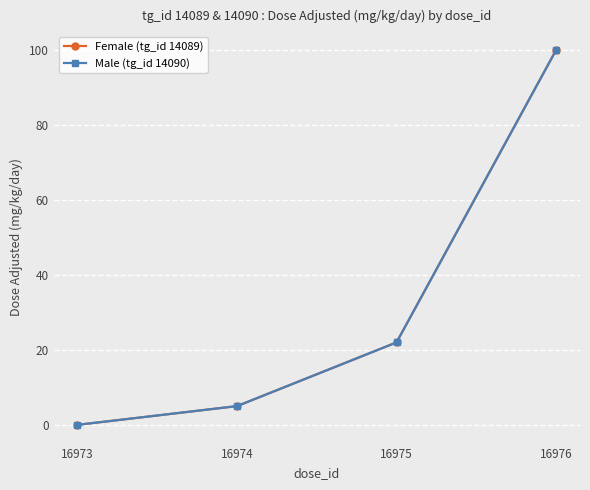

What is the average value of the Male (tg_id 14090) series?

32